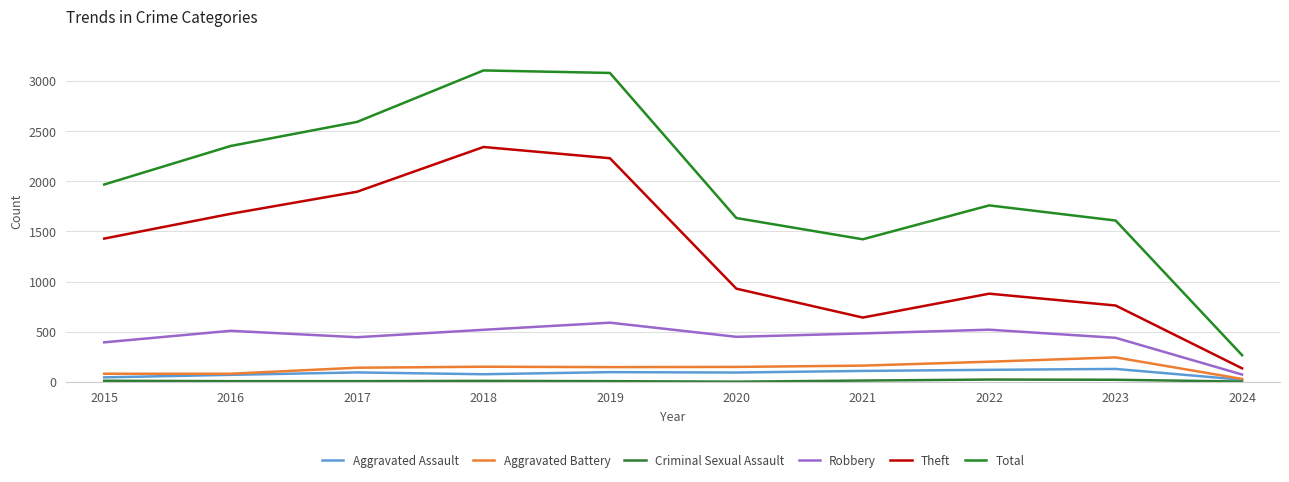

Reading left to right, list all the values displayed in this chart.

Aggravated Assault: 2015=46	2016=71	2017=95	2018=77	2019=98	2020=94	2021=110	2022=121	2023=130	2024=22
Aggravated Battery: 2015=82	2016=82	2017=142	2018=152	2019=148	2020=150	2021=163	2022=202	2023=245	2024=30
Criminal Sexual Assault: 2015=12	2016=8	2017=8	2018=11	2019=8	2020=3	2021=14	2022=24	2023=22	2024=4
Robbery: 2015=395	2016=510	2017=446	2018=520	2019=591	2020=450	2021=484	2022=521	2023=440	2024=74
Theft: 2015=1429	2016=1676	2017=1896	2018=2342	2019=2230	2020=930	2021=642	2022=880	2023=762	2024=136
Total: 2015=1968	2016=2352	2017=2592	2018=3105	2019=3080	2020=1634	2021=1422	2022=1760	2023=1609	2024=267